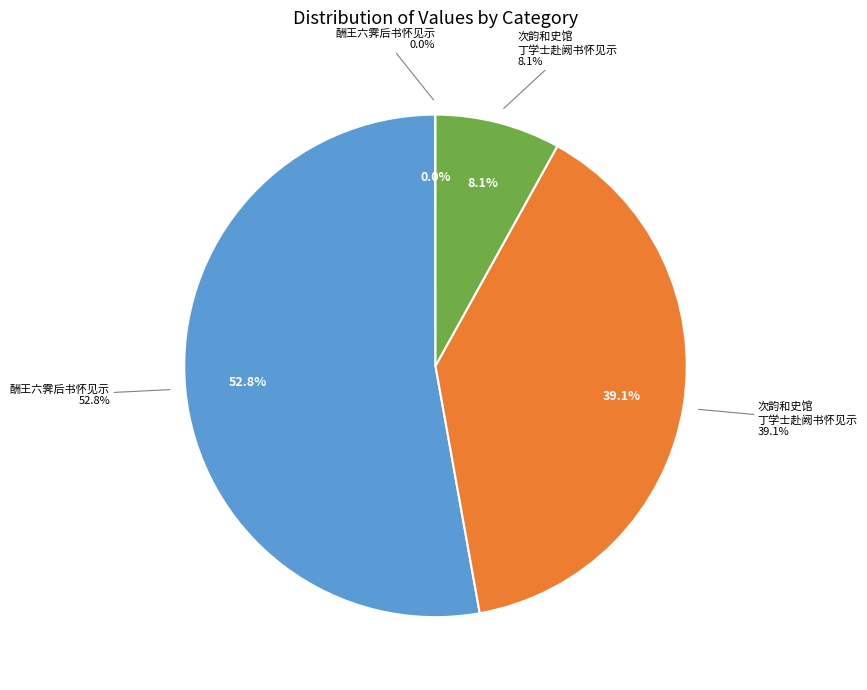

To the nearest percent, what is the combined percentage of 次韵和史馆丁学士赴阙书怀见示 (177845) and 酬王六霁后书怀见示 (683)?

8%